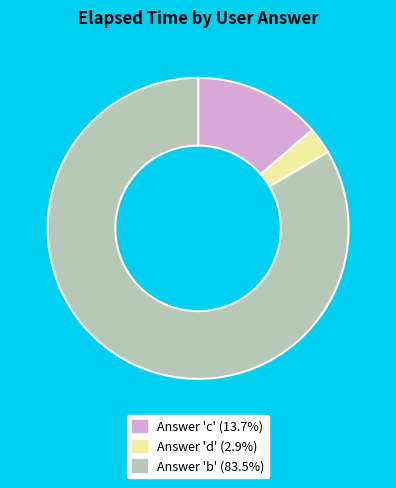

Is there a majority slice in this chart?

Yes